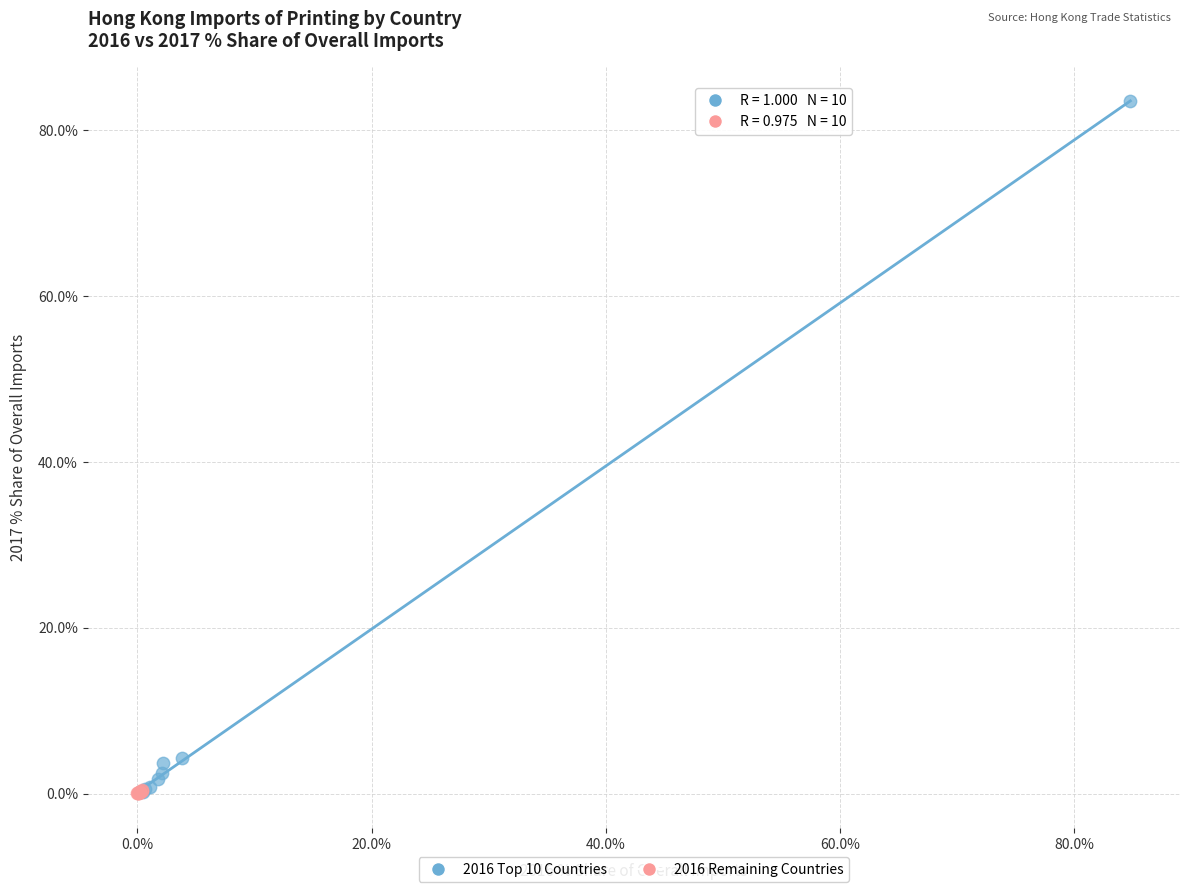

Which series has the largest Y range (max minus min)?

2016 Top 10 Countries